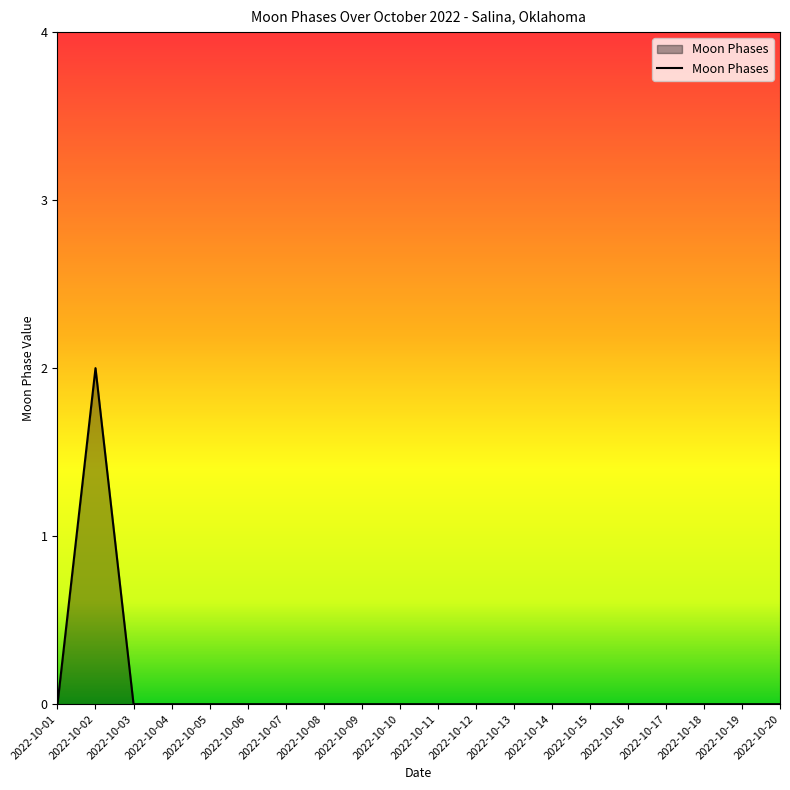

What is the sum of all values?

2